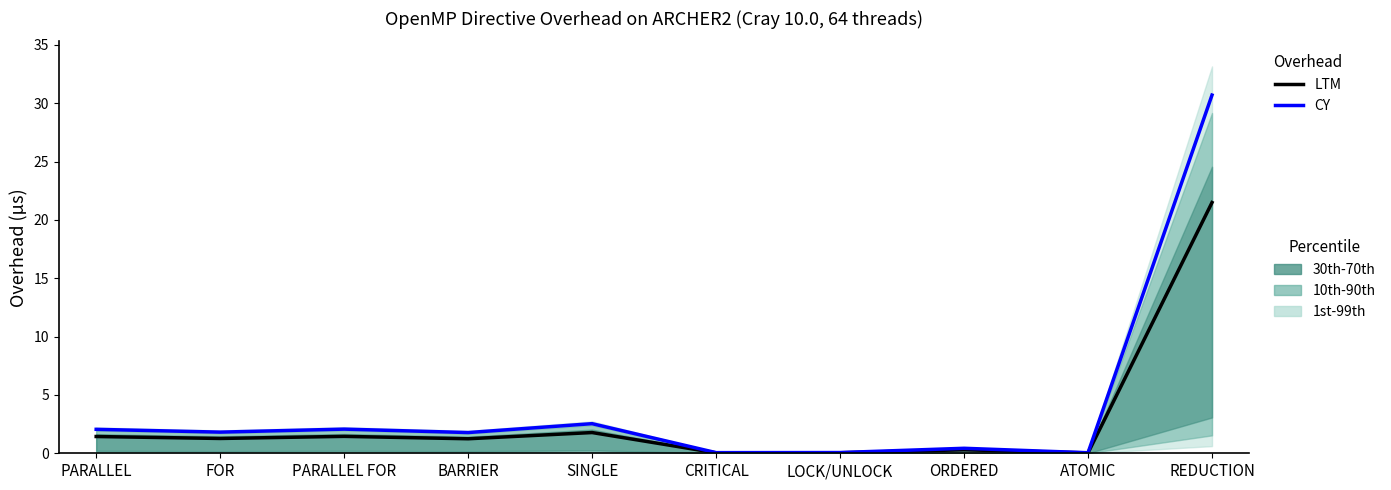

At which label does LTM reach its peak?

REDUCTION